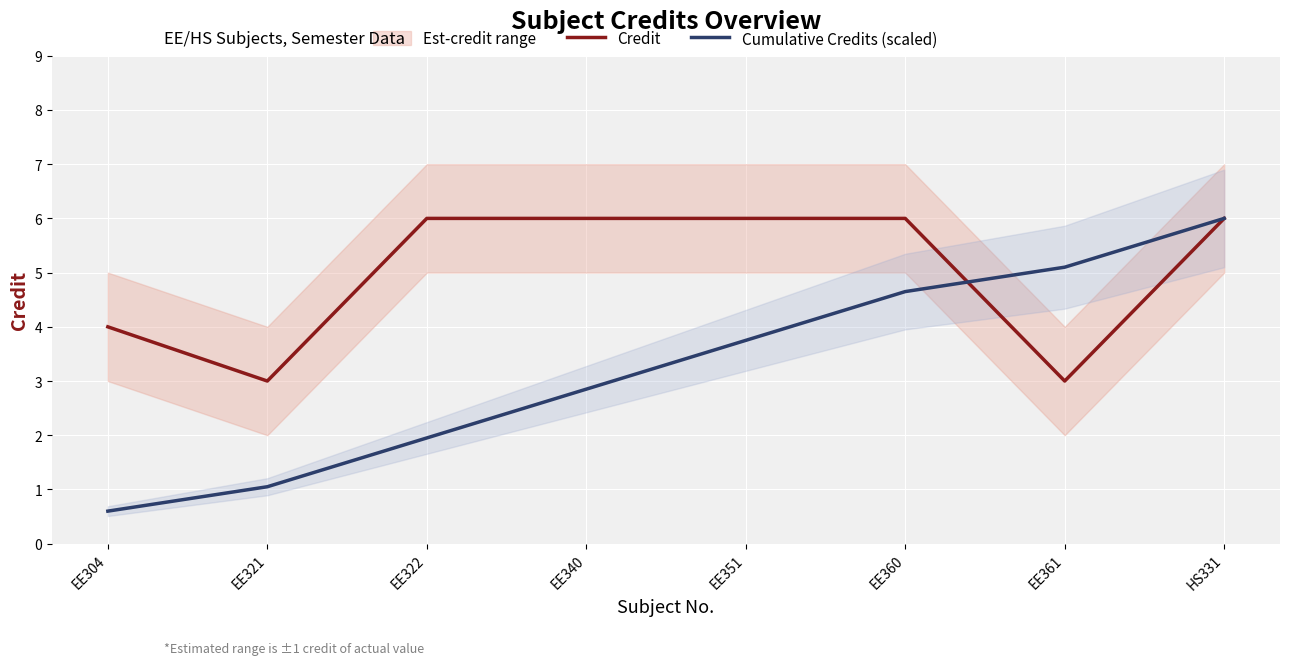

Reading right to left, transcribe all the data shown in this chart.

Credit: 6.0	3.0	6.0	6.0	6.0	6.0	3.0	4.0
Cumulative Credits (scaled): 6.0	5.1	4.7	3.8	2.8	2.0	1.0	0.6